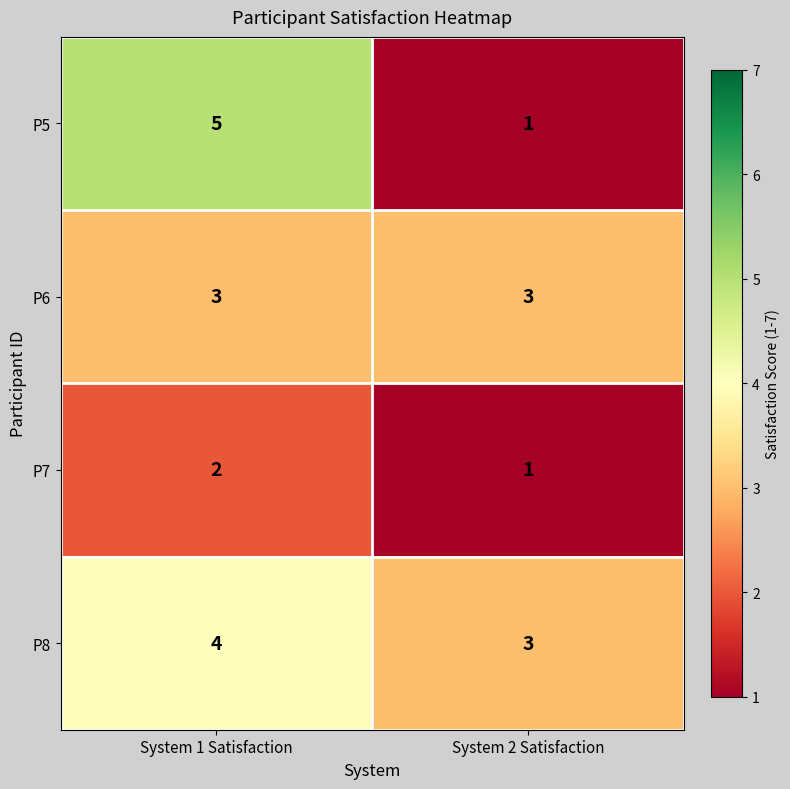

What is the greatest value displayed?

5